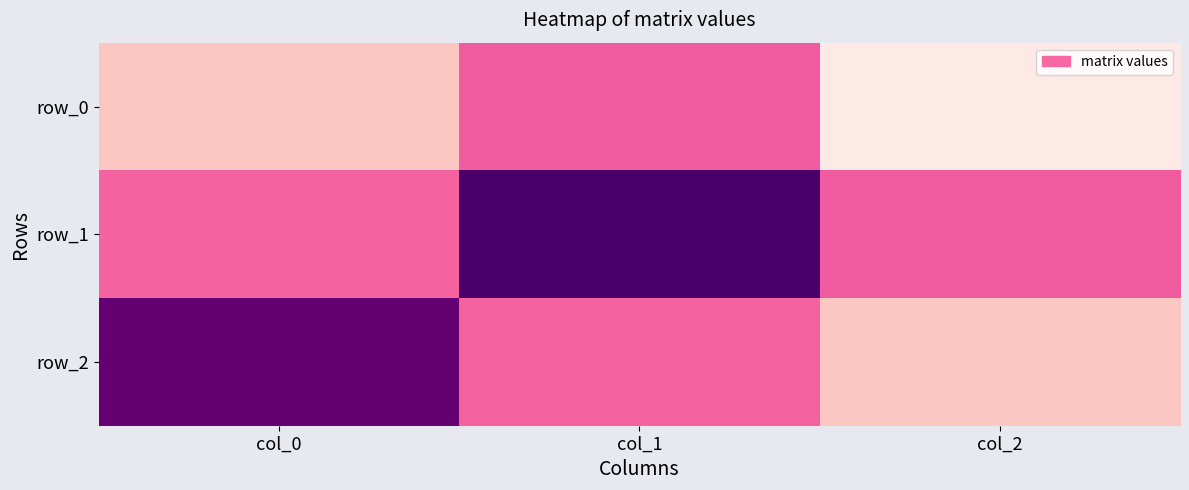

Which series has the largest total across all categories?

row_1